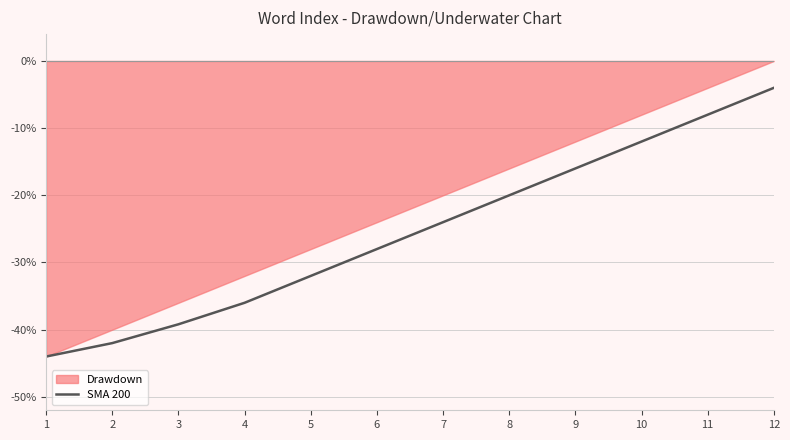

What is the change in value from 7 to 10?

+12.0